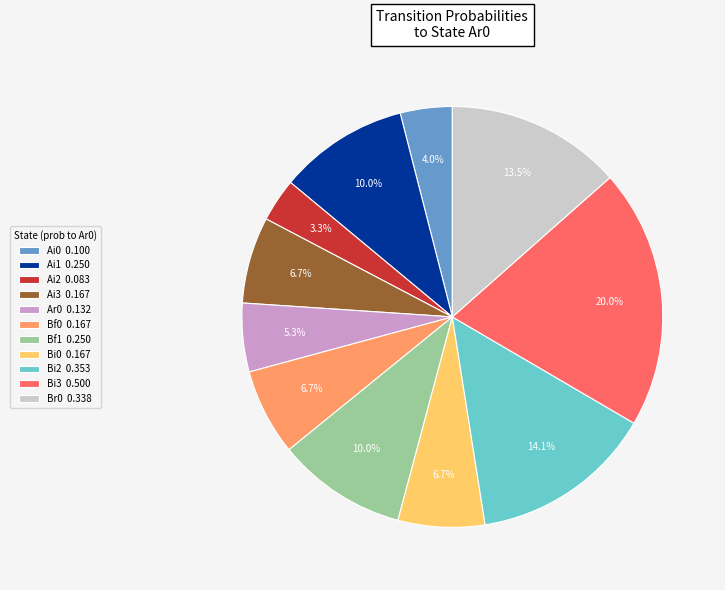

Between Ai0 and Br0, which is larger?

Br0